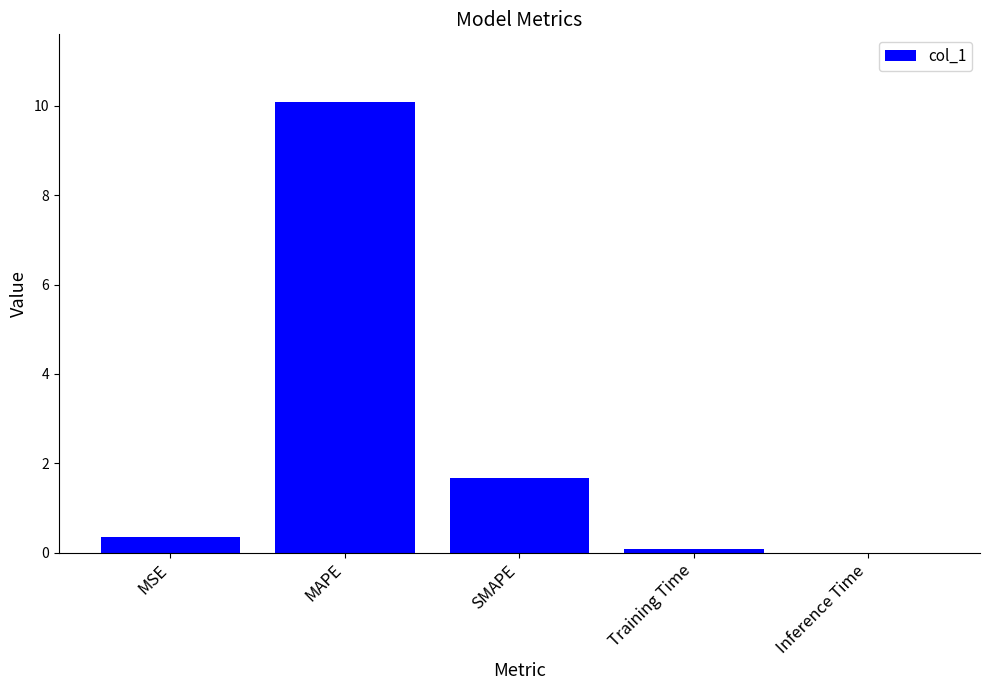

What is the greatest value displayed?

10.1